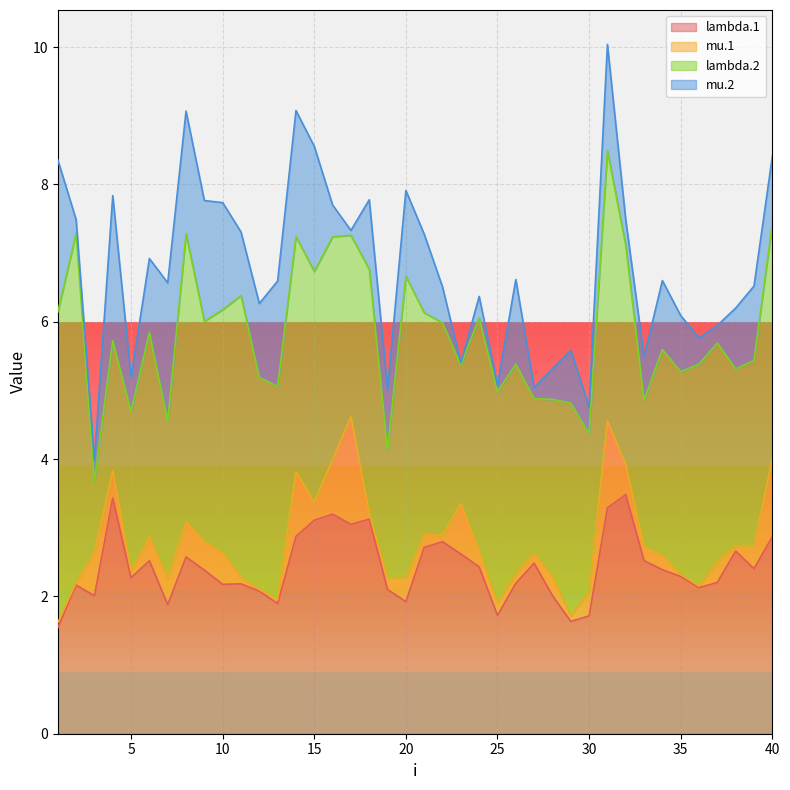

What is the value of the mu.1 point at the 27th from the left?

0.1